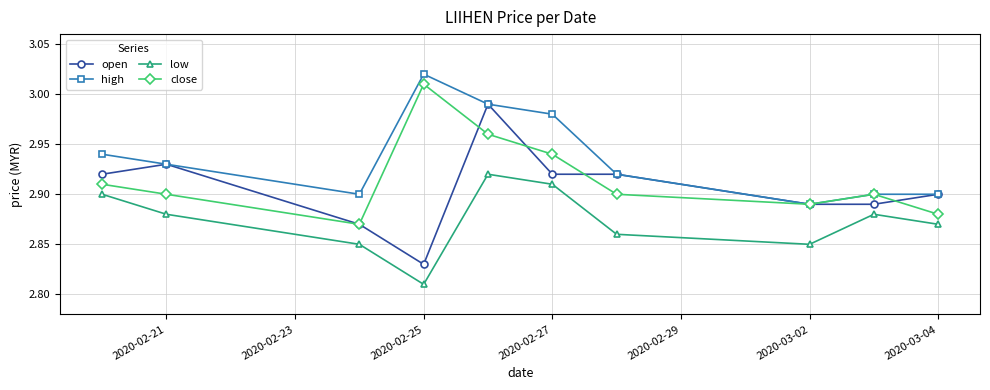

What is the difference between the maximum and minimum values in the close series?

0.1